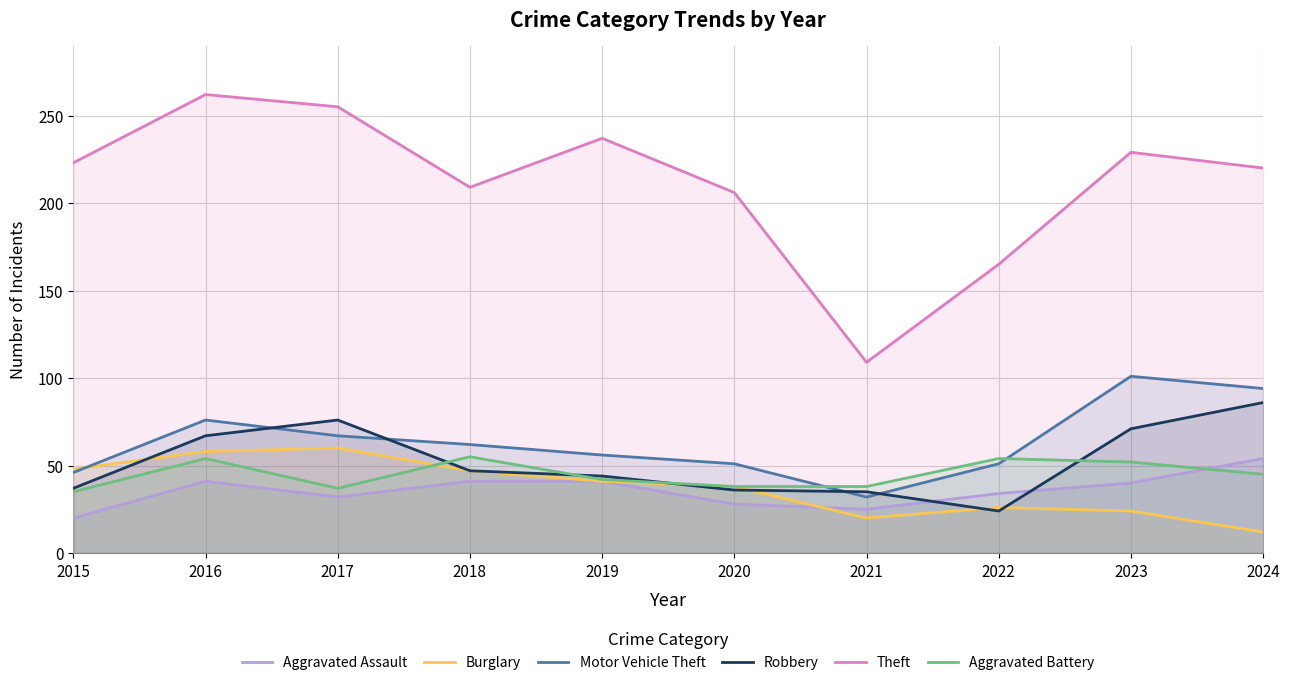

How many lines are shown in the chart?

6